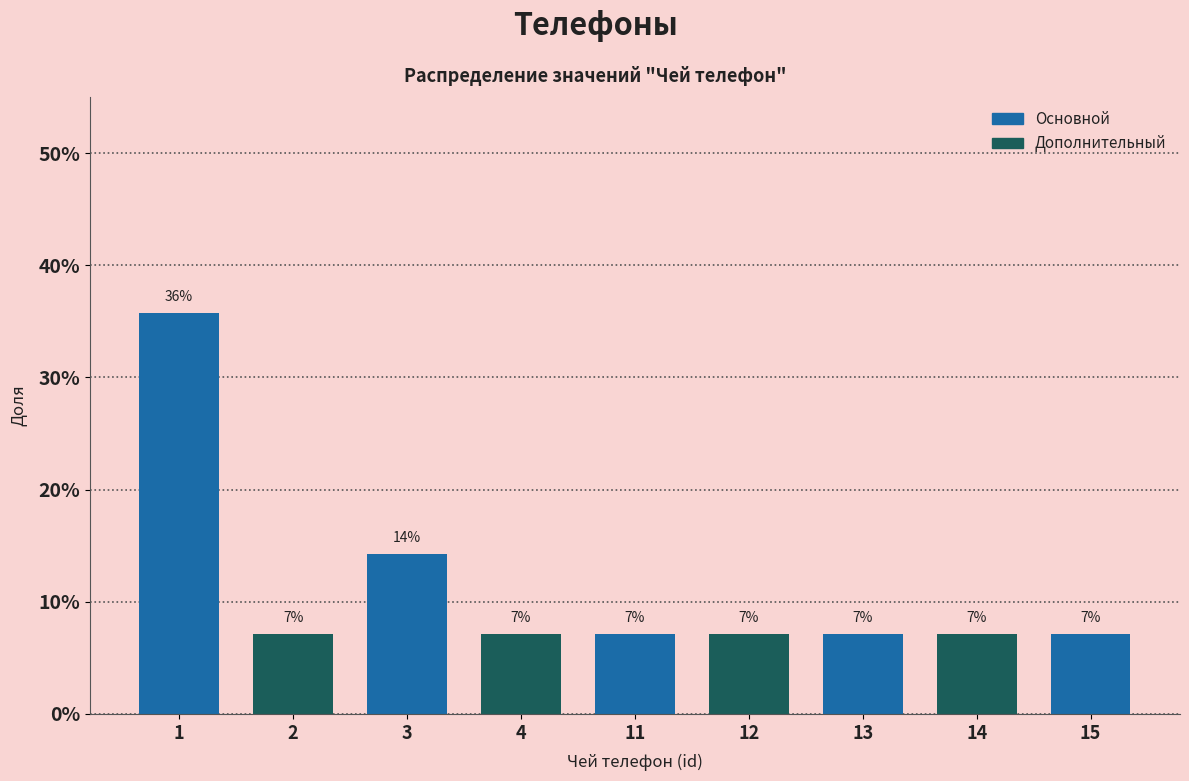

Are the bars horizontal?

No